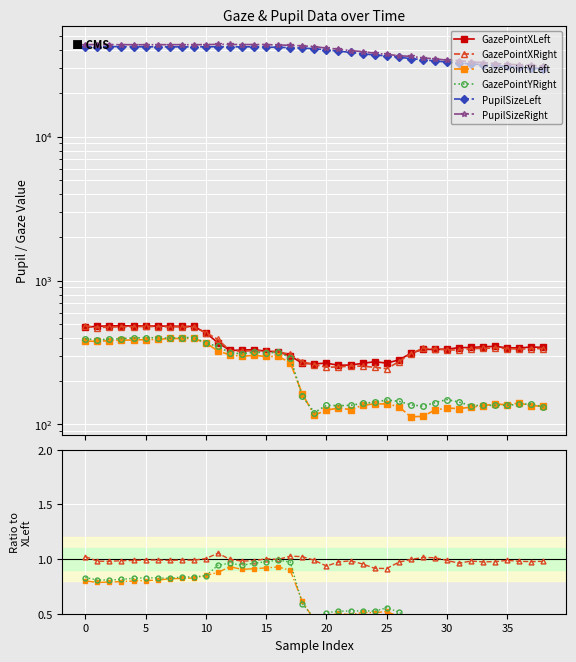

How many categories are shown in the chart?

39